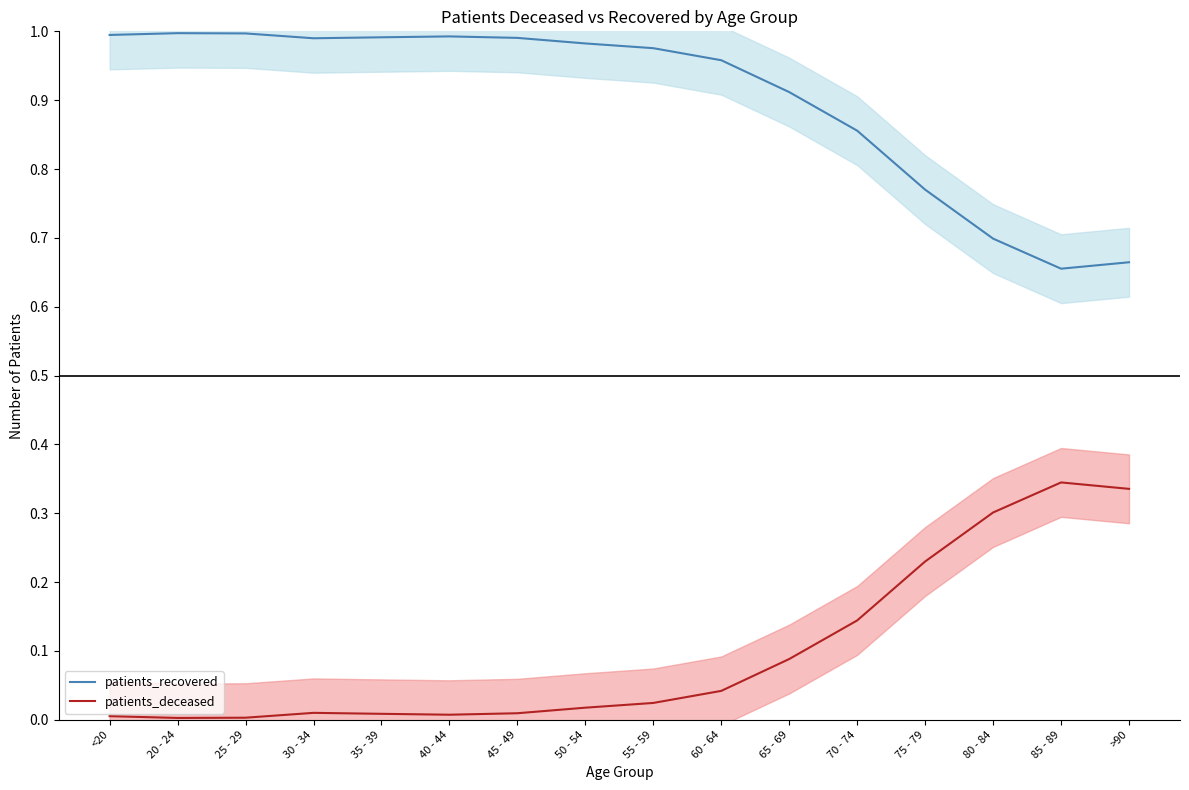

Which series has the largest total across all categories?

patients_recovered